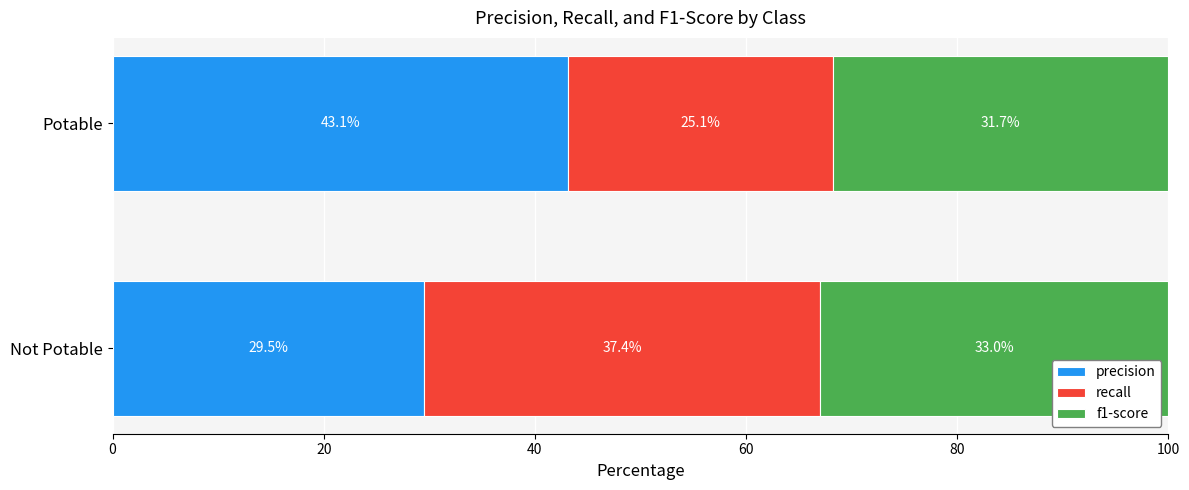

True or false: precision has a value of 43.1 at Potable.

True